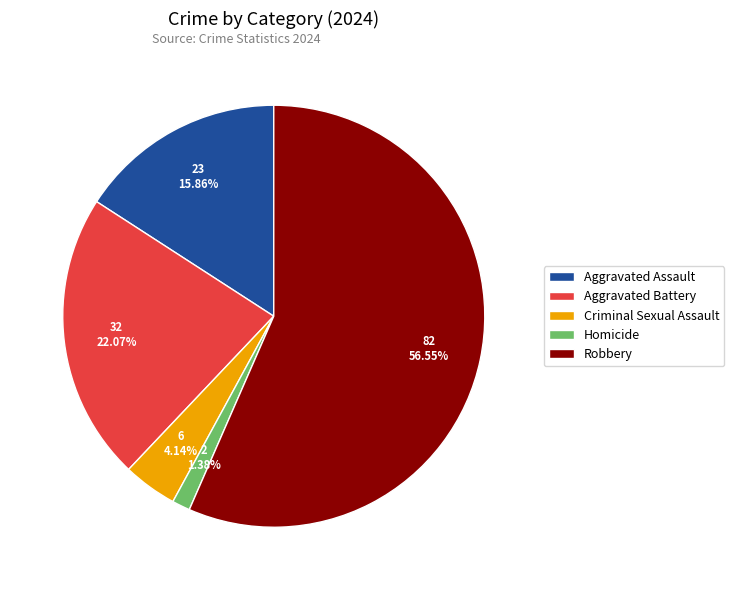

To the nearest percent, what portion does Homicide represent?

1%